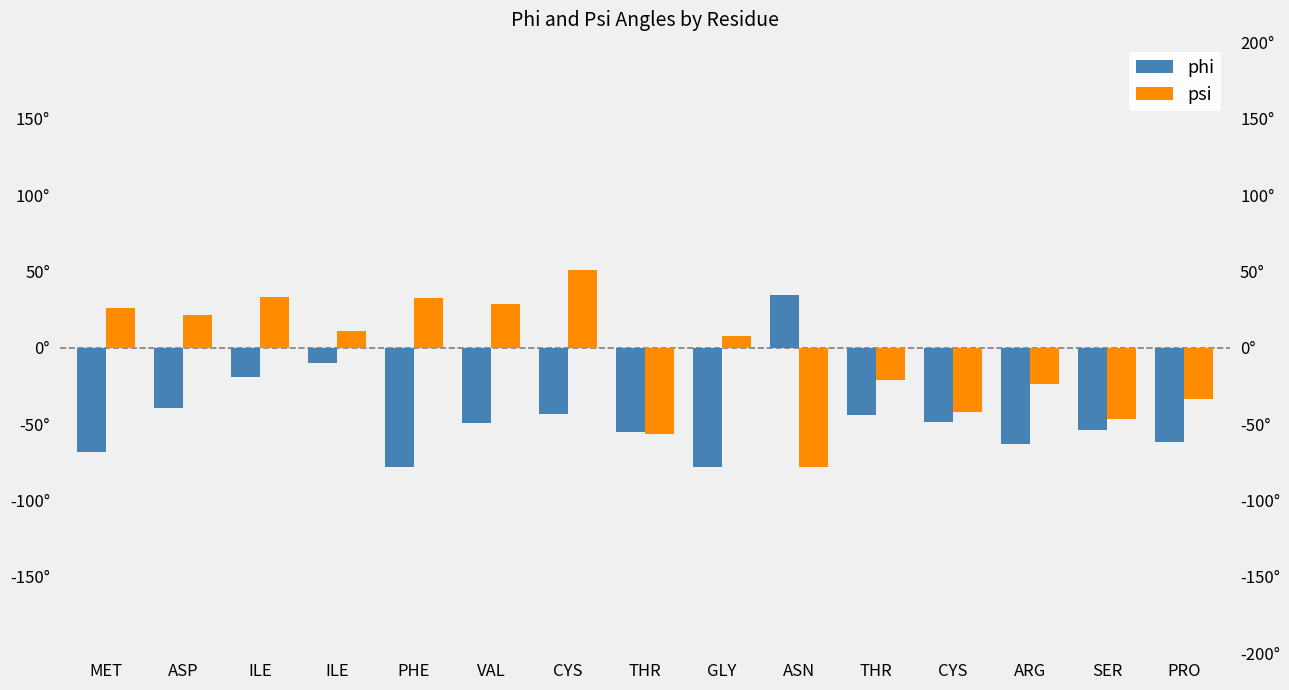

How many series are shown in this chart?

2